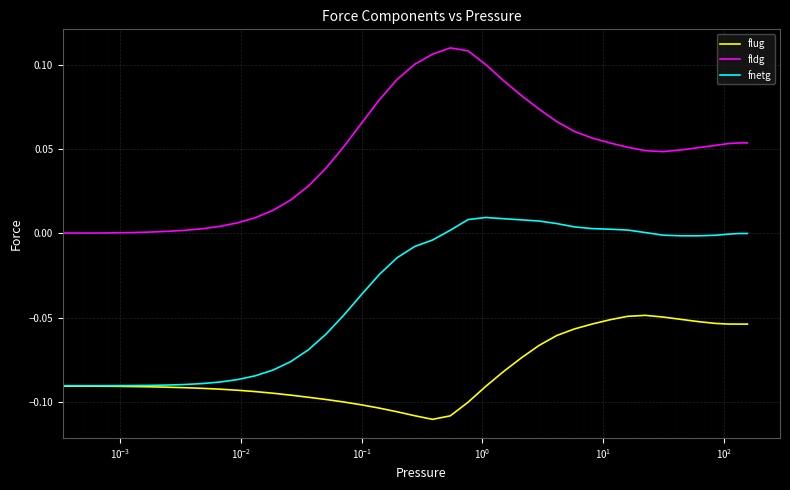

True or false: flug and fldg intersect in this chart.

False